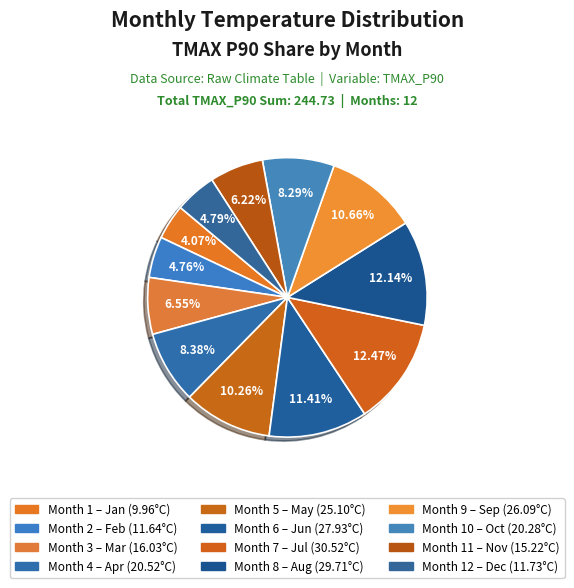

How many segments does this pie chart have?

12